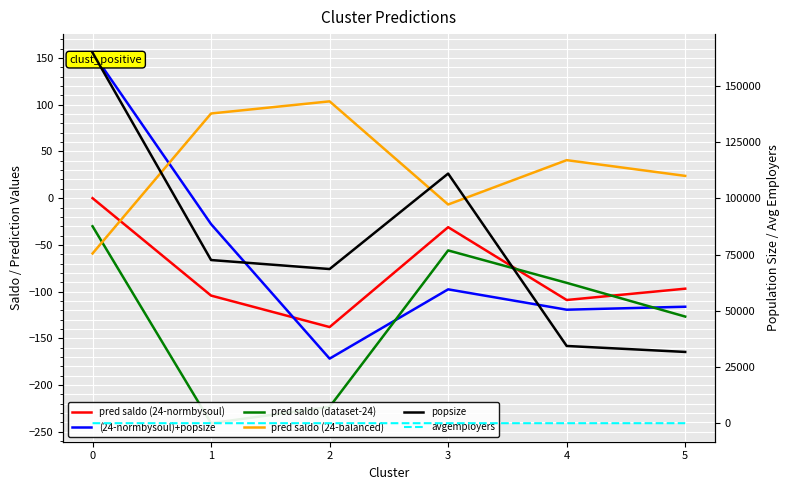

Between which two adjacent categories do (24-normbysoul)+popsize and pred saldo (dataset-24) first intersect?

2 and 3